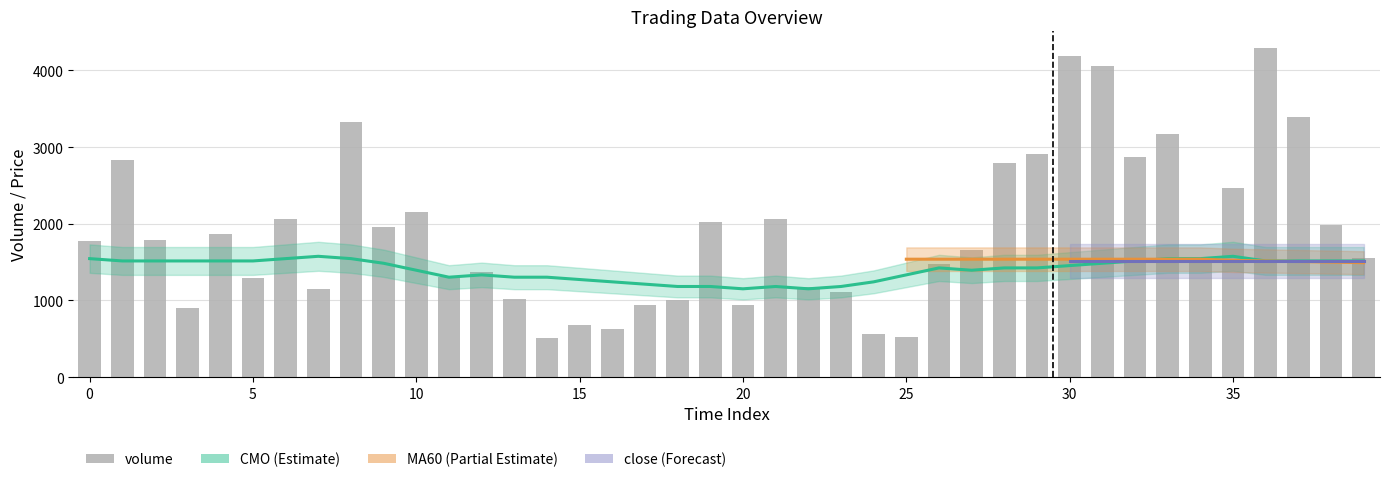

Reading right to left, extract all data points from this chart.

volume: 1549.1	1979.6	3395.1	4295.1	2461.2	1541.1	3173.0	2876.1	4052.2	4187.4	2917.0	2795.4	1663.3	1470.9	528.3	558.2	1106.9	1180.9	2058.6	947.1	2018.7	1000.2	938.8	632.9	676.8	508.9	1021.0	1366.0	1306.3	2154.3	1958.8	3331.5	1146.6	2062.8	1288.1	1871.4	899.0	1785.9	2837.2	1775.9
CMO: 1515.7	1515.7	1515.7	1515.7	1576.3	1546.0	1546.0	1515.7	1485.4	1455.1	1424.8	1424.8	1394.5	1424.8	1334.0	1243.1	1182.5	1152.2	1182.5	1152.2	1182.5	1182.5	1212.8	1243.1	1273.4	1303.7	1303.7	1334.0	1303.7	1394.5	1485.4	1546.0	1576.3	1546.0	1515.7	1515.7	1515.7	1515.7	1515.7	1546.0